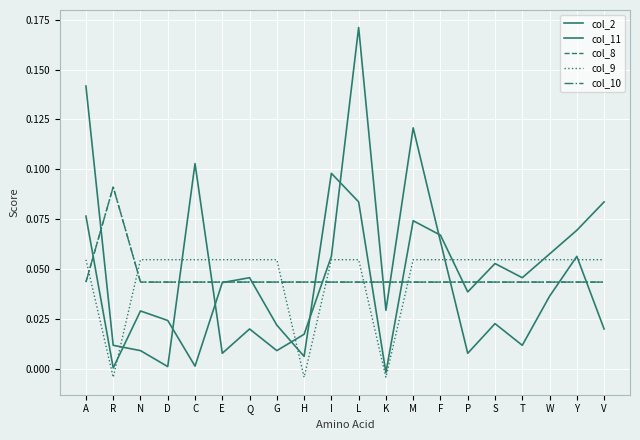

Reading right to left, extract all data points from this chart.

col_2: 0.0	0.1	0.0	0.0	0.0	0.0	0.1	0.1	0.0	0.2	0.1	0.0	0.0	0.0	0.0	0.1	0.0	0.0	0.0	0.1
col_11: 0.1	0.1	0.1	0.0	0.1	0.0	0.1	0.1	-0.0	0.1	0.1	0.0	0.0	0.0	0.0	0.0	0.0	0.0	0.0	0.1
col_8: 0.0	0.0	0.0	0.0	0.0	0.0	0.0	0.0	0.0	0.0	0.0	0.0	0.0	0.0	0.0	0.0	0.0	0.0	0.1	0.0
col_9: 0.1	0.1	0.1	0.1	0.1	0.1	0.1	0.1	-0.0	0.1	0.1	-0.0	0.1	0.1	0.1	0.1	0.1	0.1	-0.0	0.1
col_10: 0.0	0.0	0.0	0.0	0.0	0.0	0.0	0.0	0.0	0.0	0.0	0.0	0.0	0.0	0.0	0.0	0.0	0.0	0.1	0.0